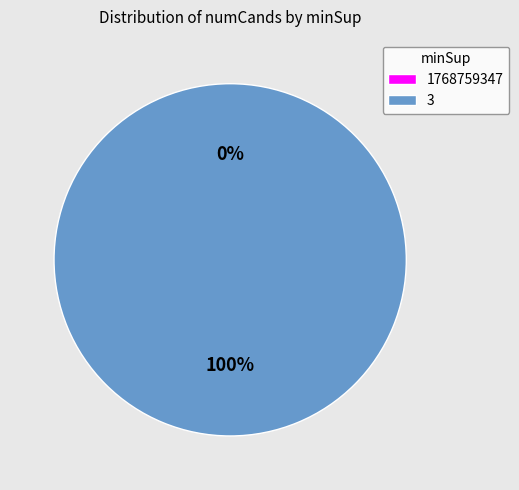

Between 1768759347 and 3, which is larger?

3